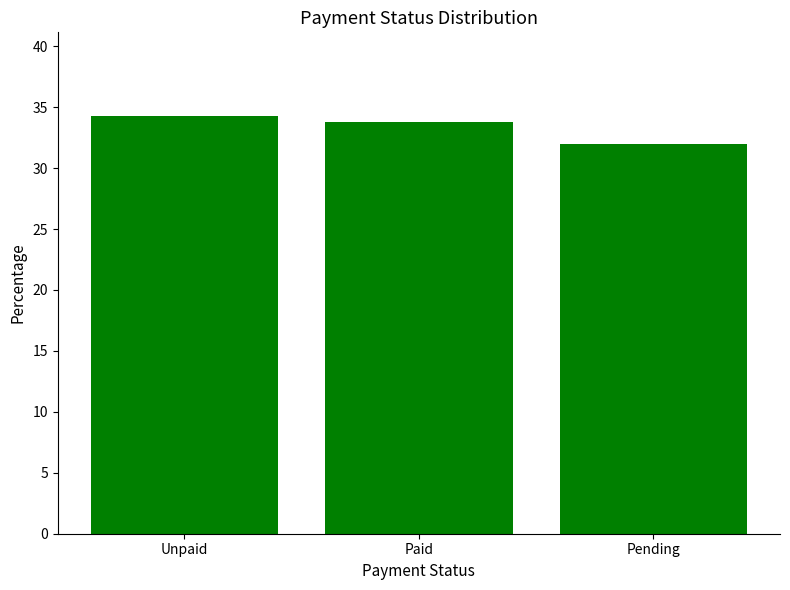

At which category does the chart reach its peak across all series?

Unpaid